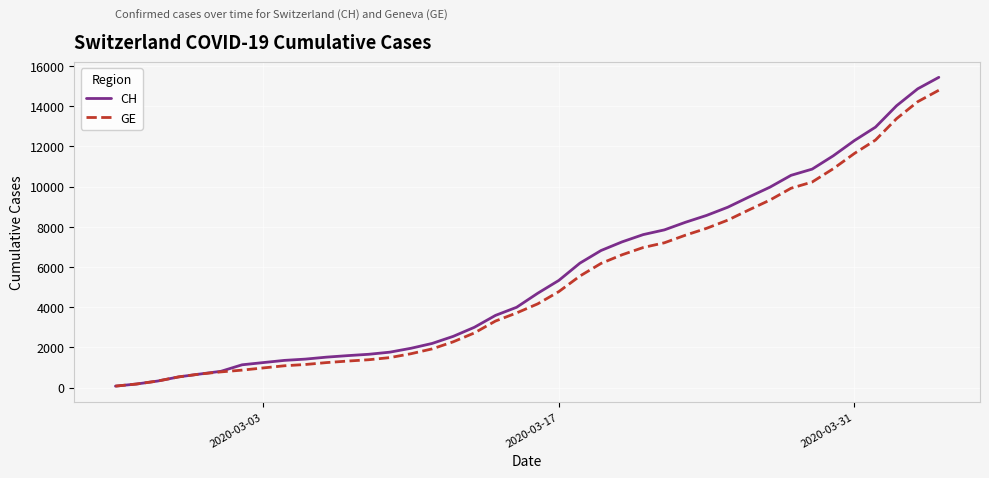

Is this an area chart (filled region under the line)?

No